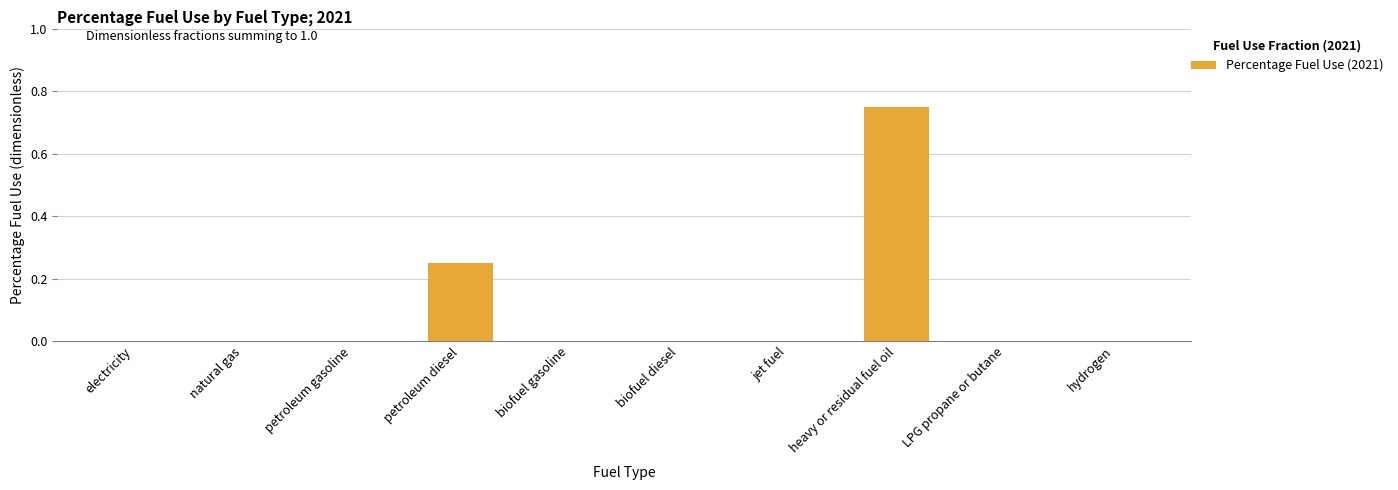

At which category does the chart reach its peak across all series?

heavy or residual fuel oil